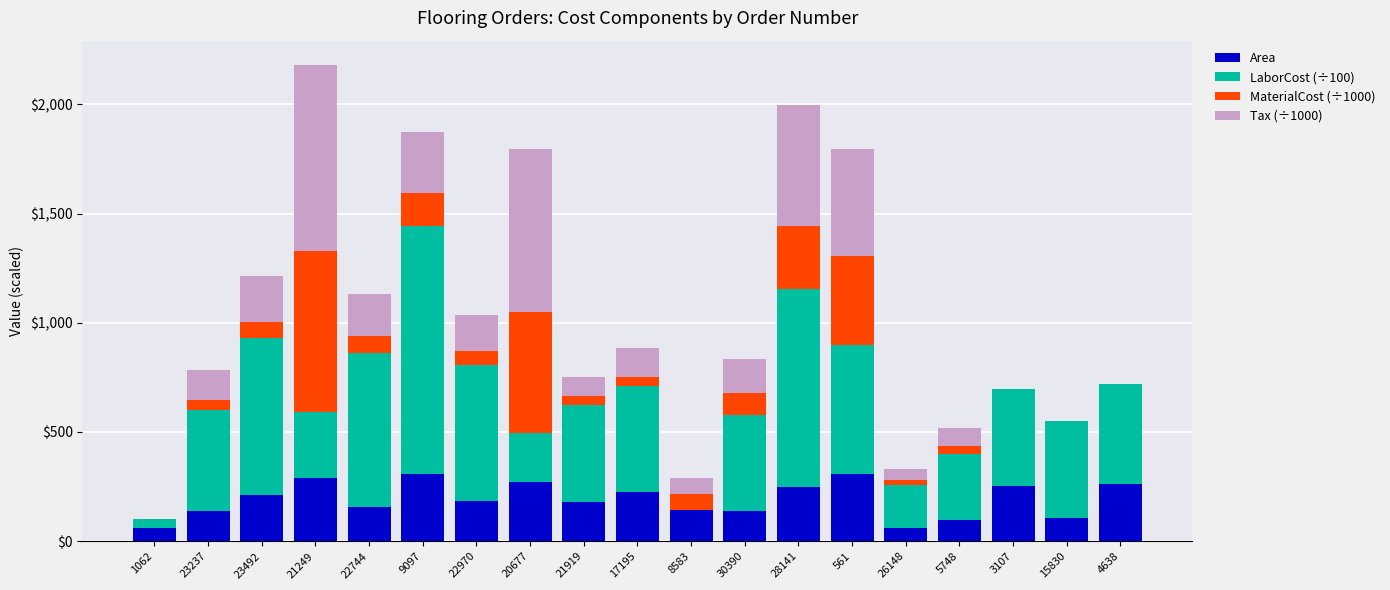

Are the bars grouped side by side (vs. stacked)?

No